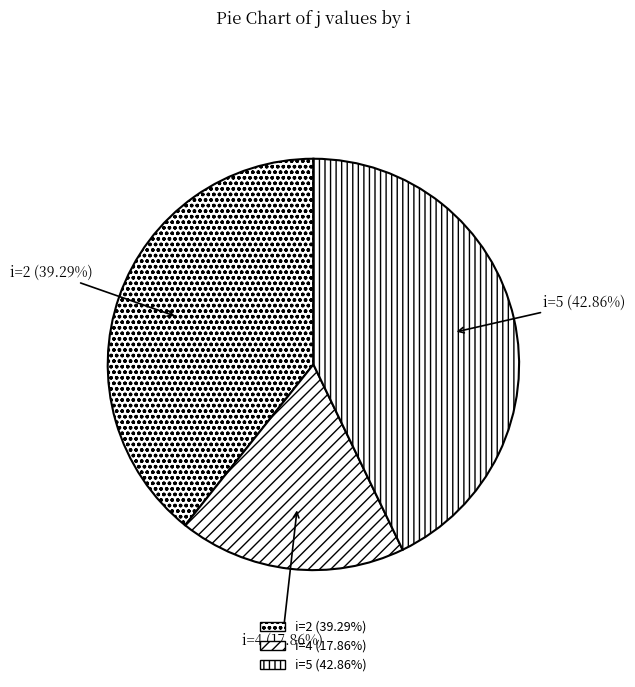

Rank the categories by value from lowest to highest.

i=4 (17.86%), i=2 (39.29%), i=5 (42.86%)